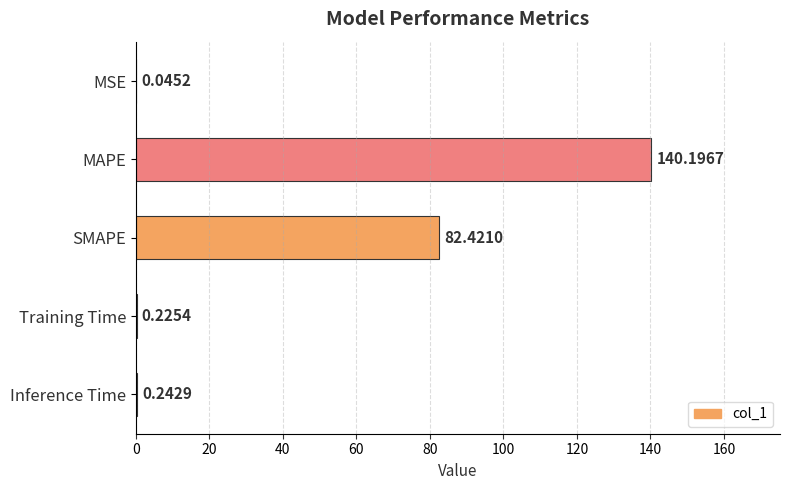

Which category has the highest value across all series?

MAPE